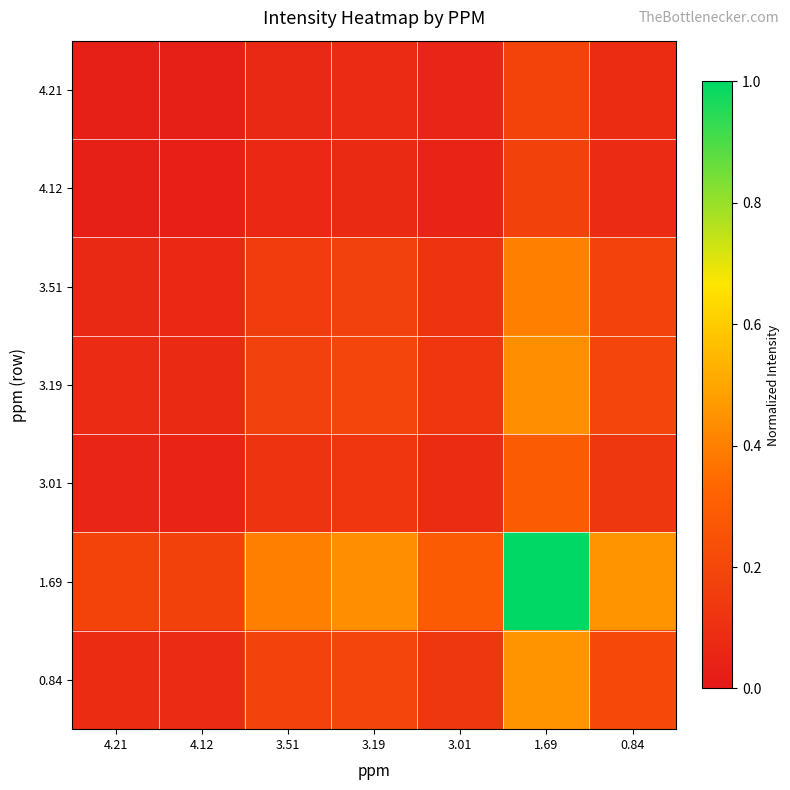

Reading left to right, extract all data points from this chart.

4.21: 4.21=0.0	4.12=0.0	3.51=0.1	3.19=0.1	3.01=0.1	1.69=0.2	0.84=0.1
4.12: 4.21=0.0	4.12=0.0	3.51=0.1	3.19=0.1	3.01=0.1	1.69=0.2	0.84=0.1
3.51: 4.21=0.1	4.12=0.1	3.51=0.2	3.19=0.2	3.01=0.1	1.69=0.4	0.84=0.2
3.19: 4.21=0.1	4.12=0.1	3.51=0.2	3.19=0.2	3.01=0.1	1.69=0.4	0.84=0.2
3.01: 4.21=0.1	4.12=0.1	3.51=0.1	3.19=0.1	3.01=0.1	1.69=0.3	0.84=0.1
1.69: 4.21=0.2	4.12=0.2	3.51=0.4	3.19=0.4	3.01=0.3	1.69=1.0	0.84=0.5
0.84: 4.21=0.1	4.12=0.1	3.51=0.2	3.19=0.2	3.01=0.1	1.69=0.5	0.84=0.2